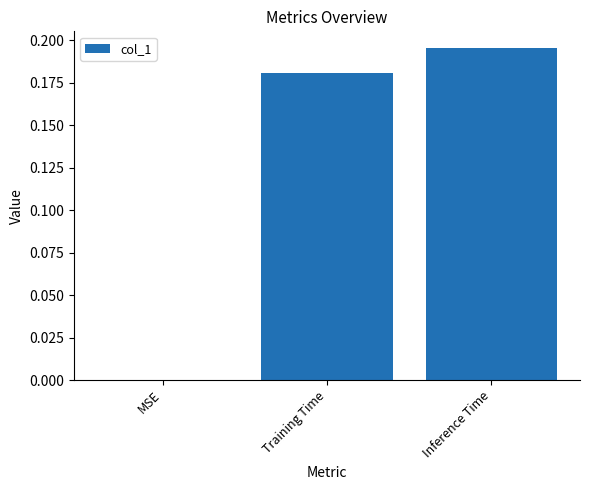

What is the sum of all values?

0.4